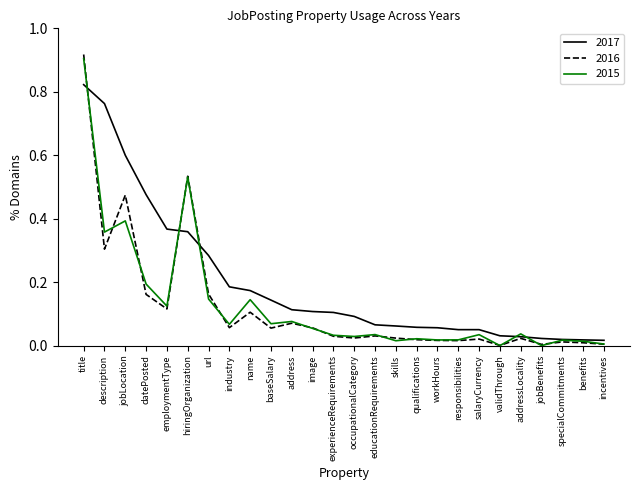

The value of 2015 at image is 0.1. True or false?

True